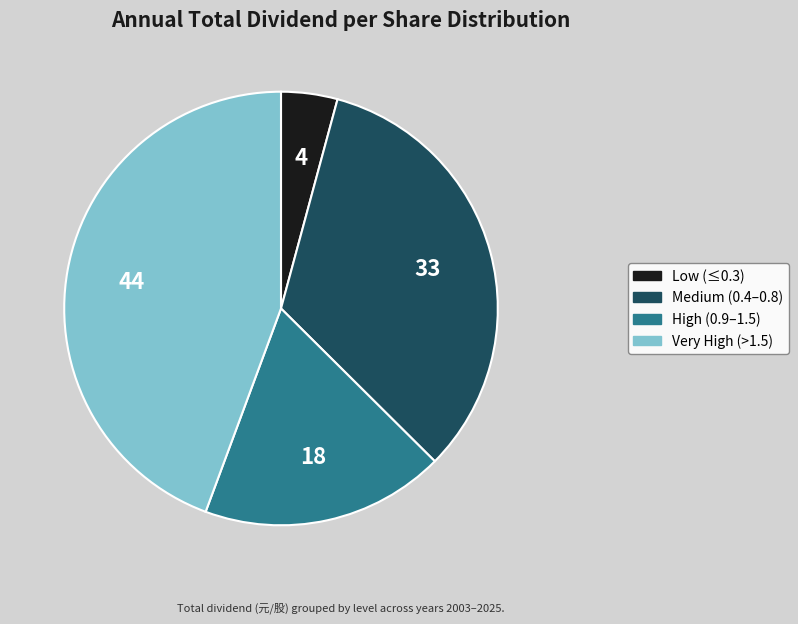

Is there a majority slice in this chart?

No